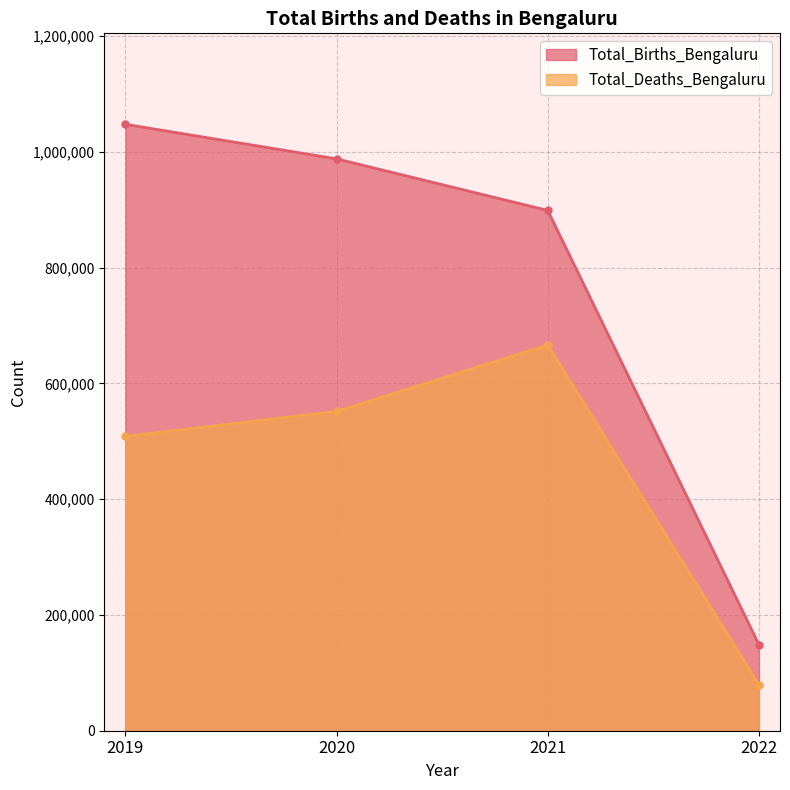

At which category does the chart reach its minimum across all series?

2022